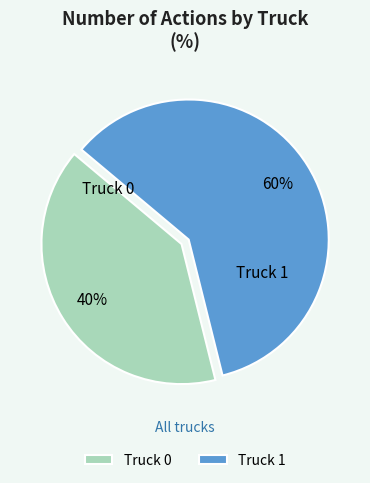

Between Truck 0 and Truck 1, which is larger?

Truck 1